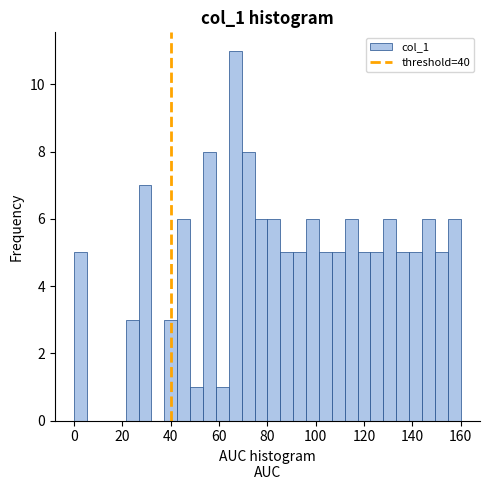

Around what value on the x-axis is the tallest bar? Give the approximate position of its centre, as read against the axis.

66